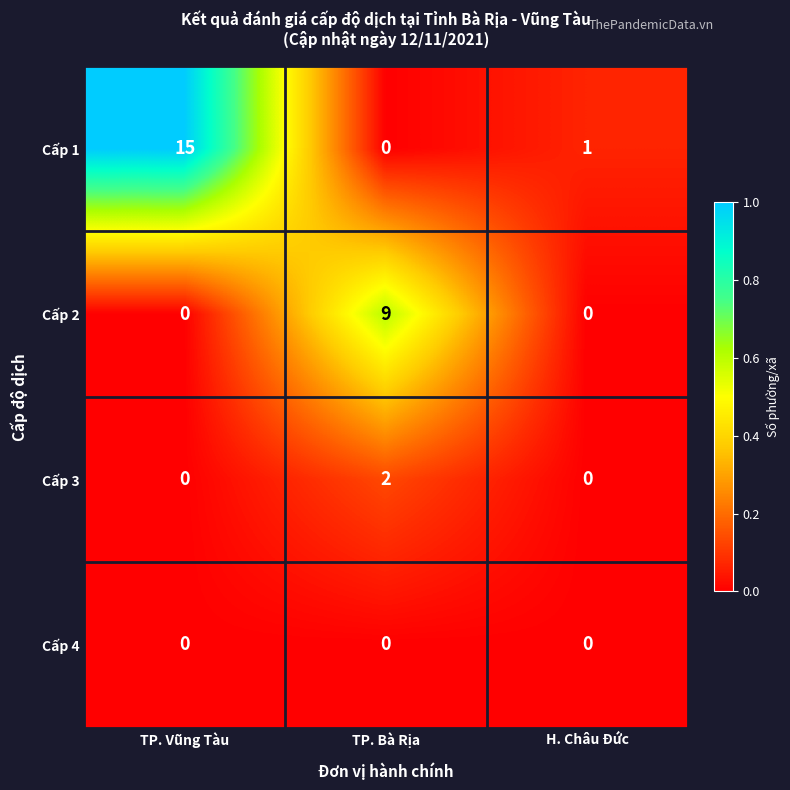

What is the total value across all series at TP. Bà Rịa?

11